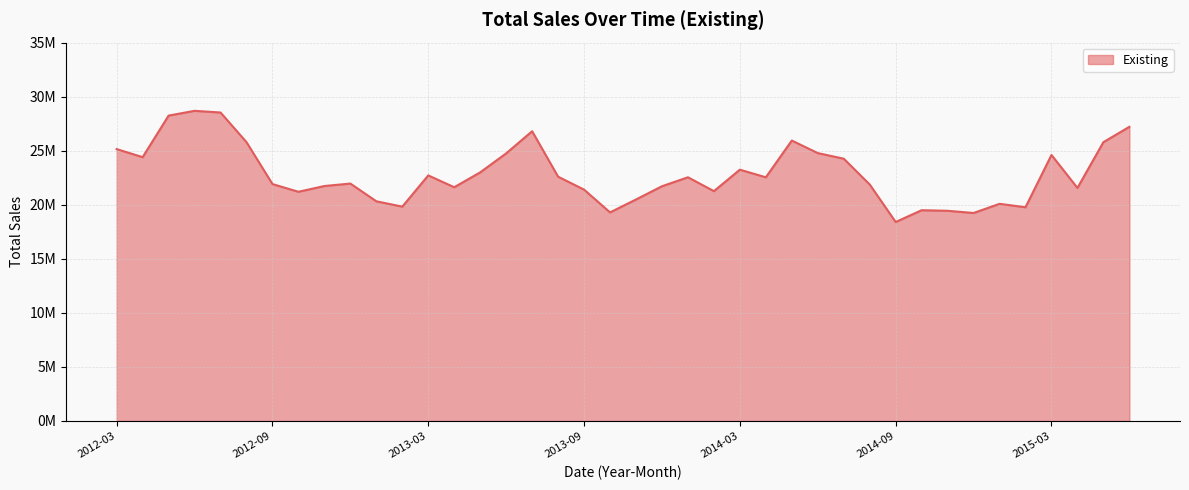

Does the chart display data point markers on the line(s)?

No